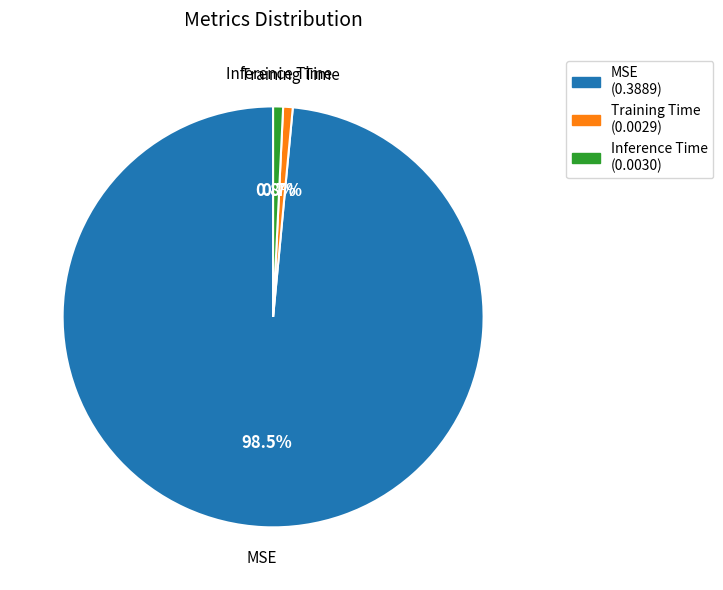

Which slice is the largest?

MSE